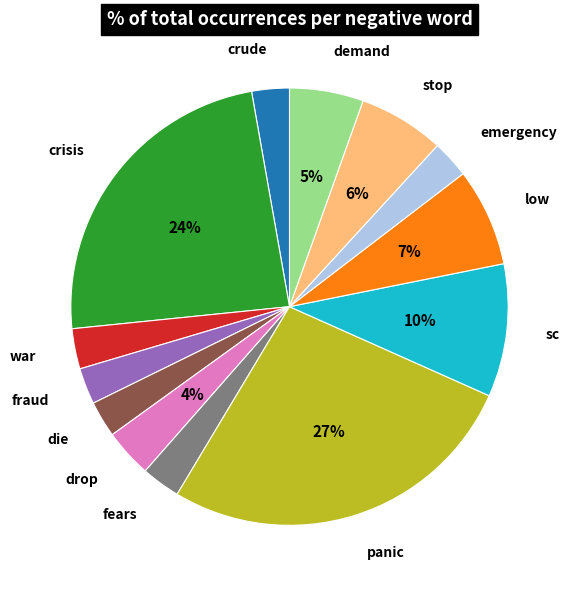

To the nearest percent, what is the difference between the largest and smallest slice percentages?

24%